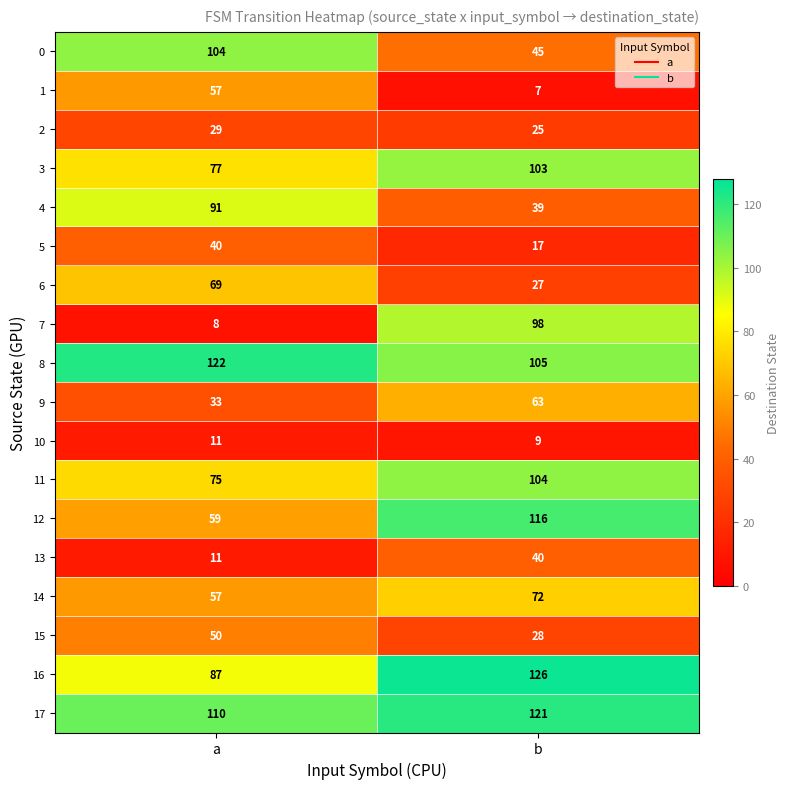

What is the difference between the highest and lowest values at a?

114